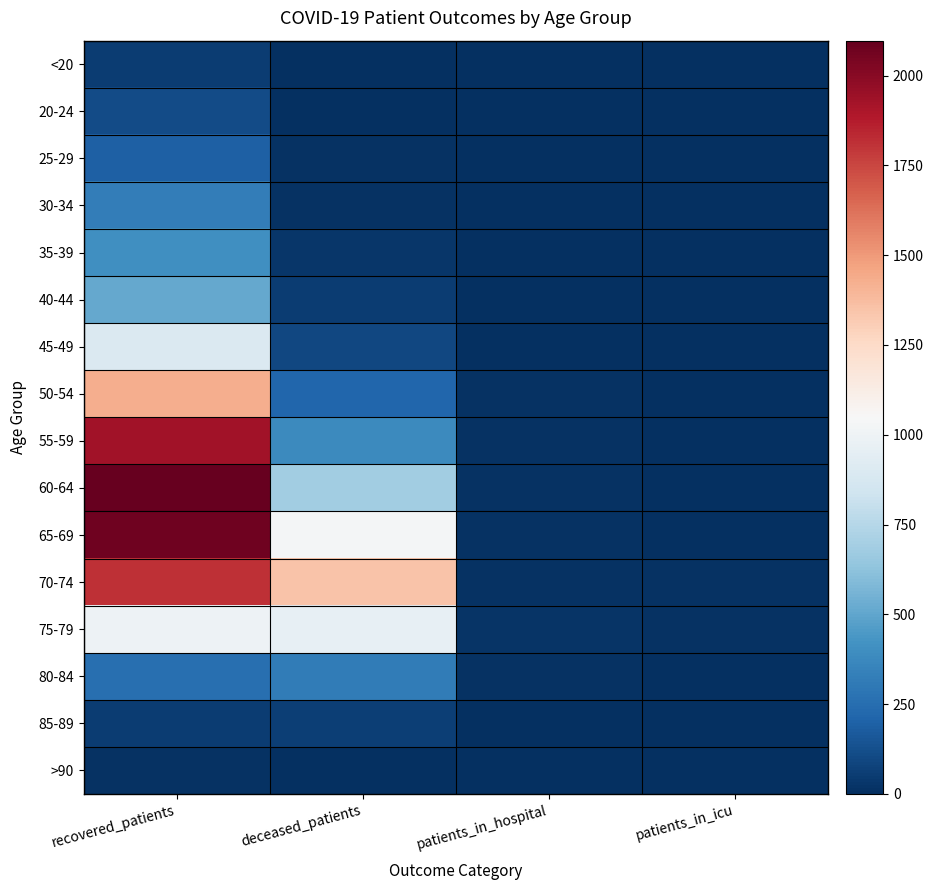

At which category is the sum across all series the highest?

recovered_patients